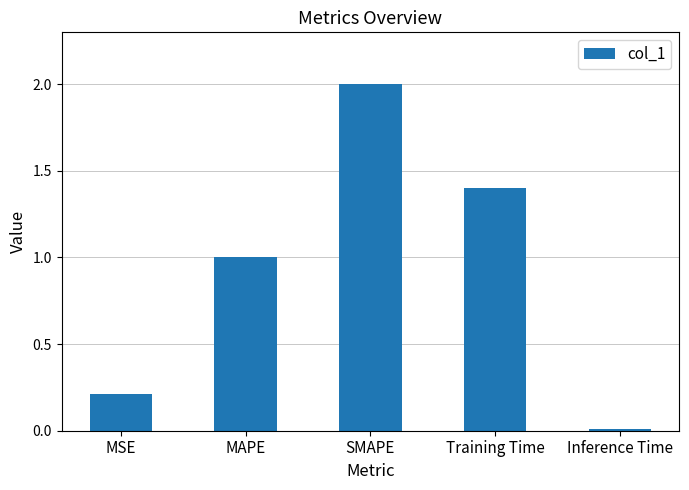

What is the sum of the values at SMAPE and MSE?

2.2